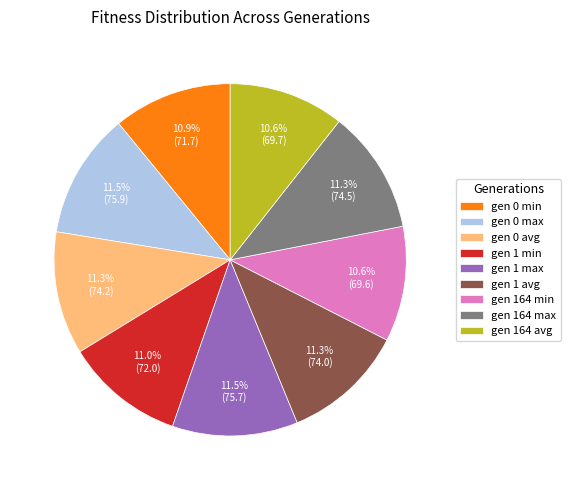

What is the total percentage of gen 164 avg and gen 0 min?

21.5%